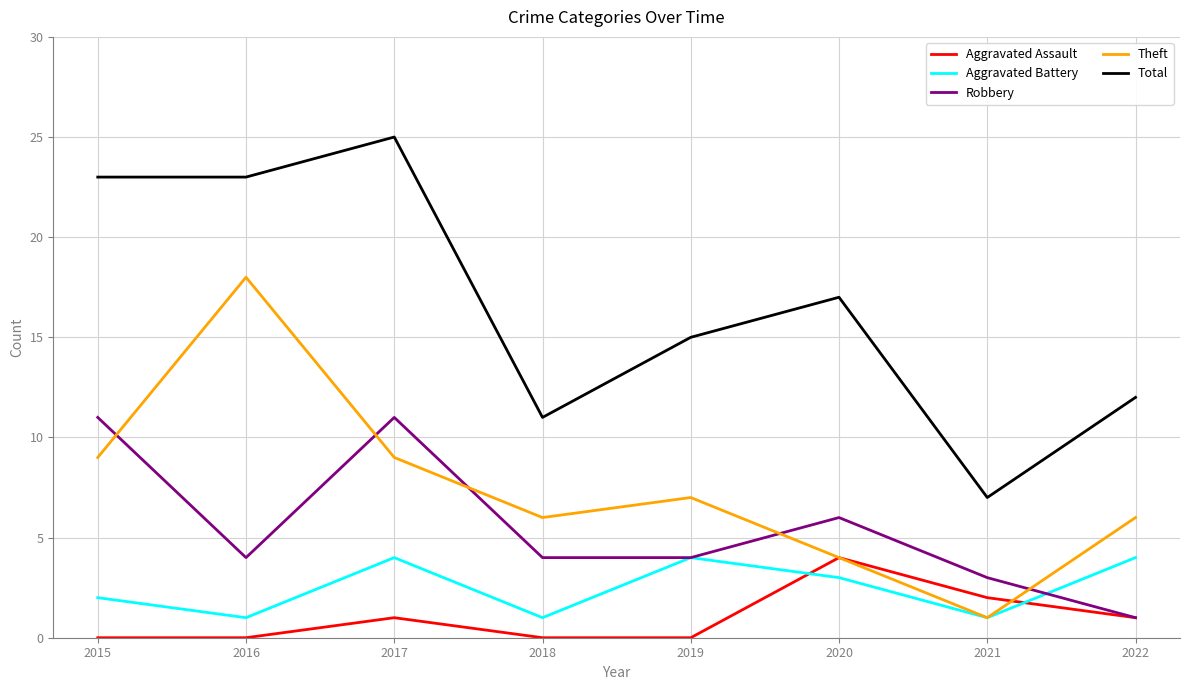

True or false: Aggravated Assault and Total intersect in this chart.

False